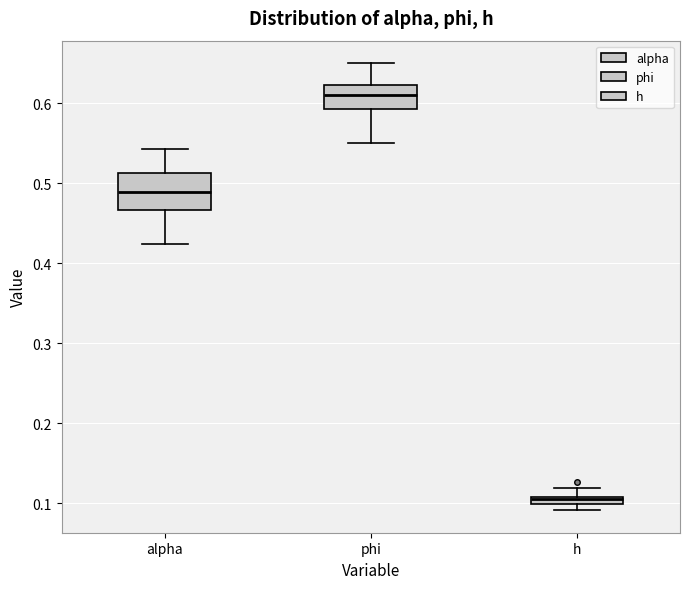

Where does the lower whisker of the box for phi end on the y-axis? The values are not printed on the chart, so give them approximately, as read against the axis.

0.55